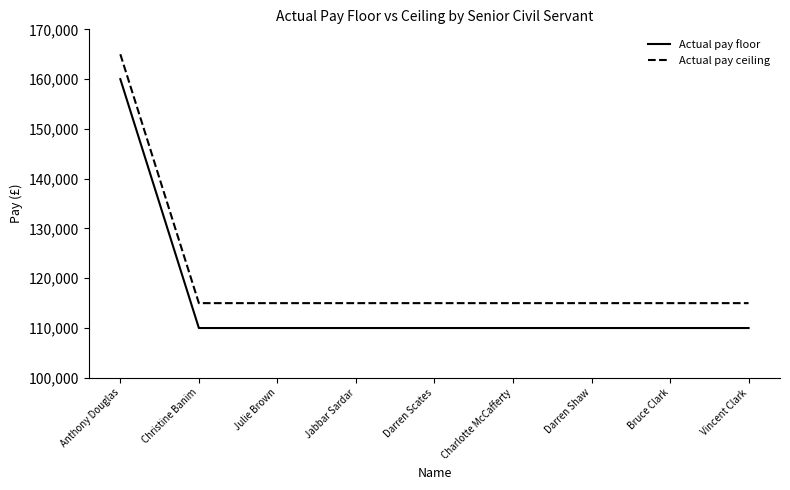

What is the sum of all Actual pay ceiling values?

1084991